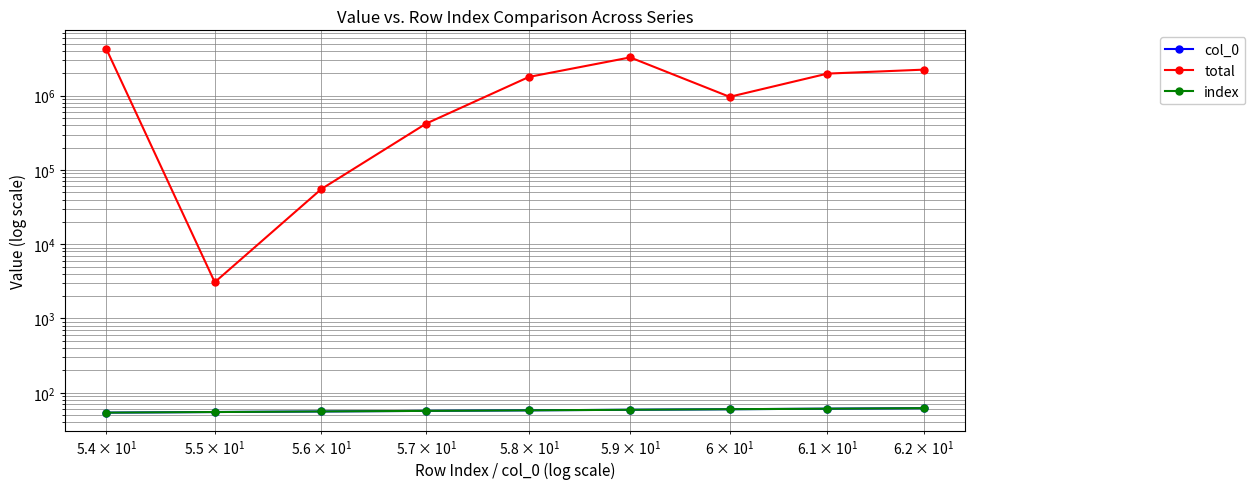

How many data points in index are above 58?

4